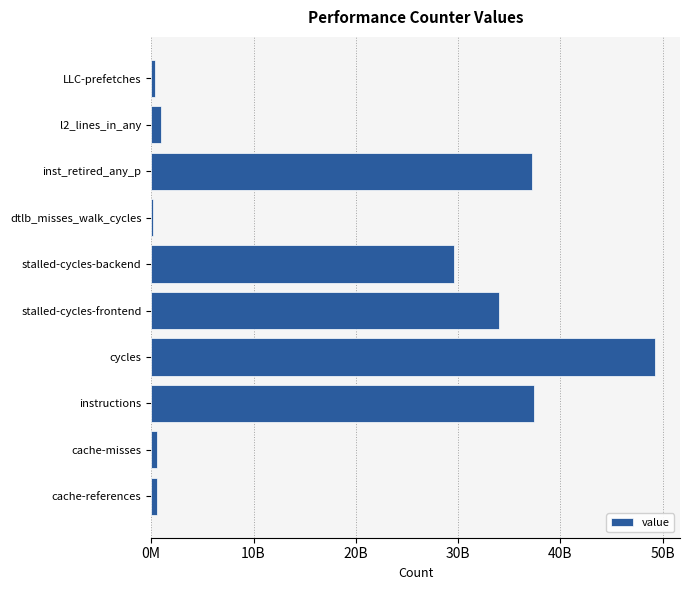

Which label corresponds to the largest value in the chart?

cycles